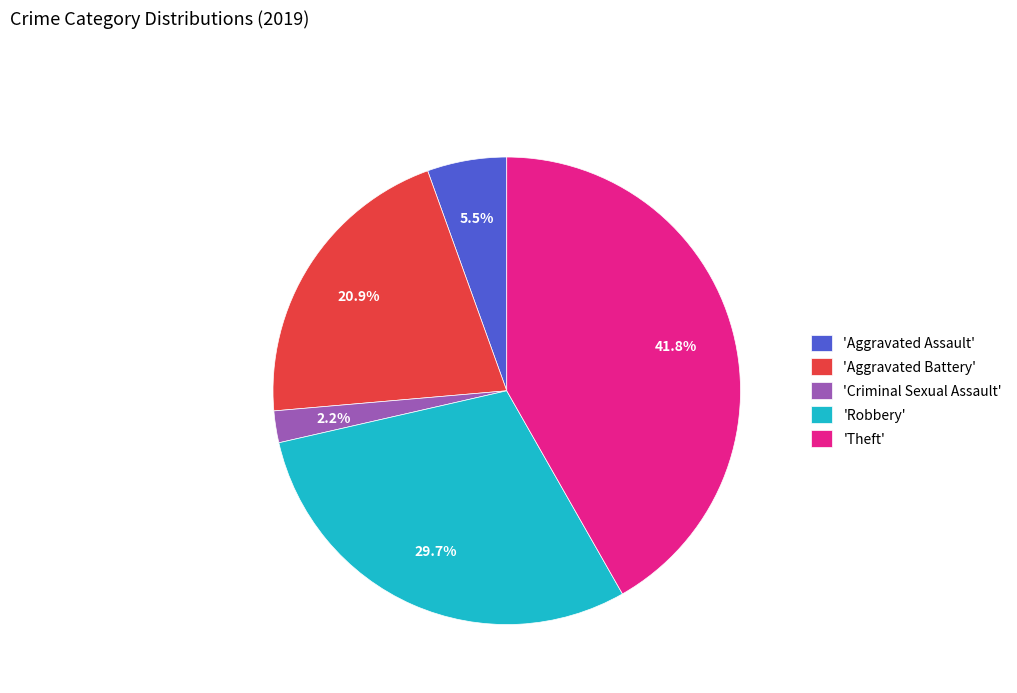

How many segments does this pie chart have?

5